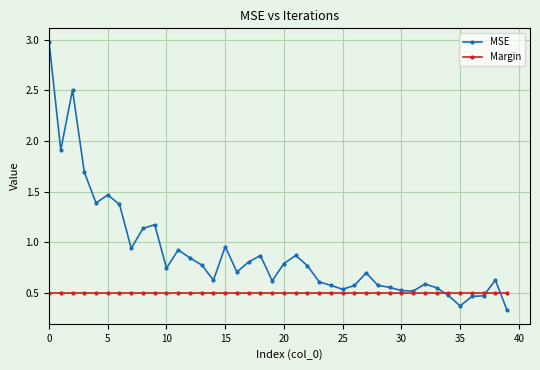

Which series has the largest range (max minus min)?

MSE